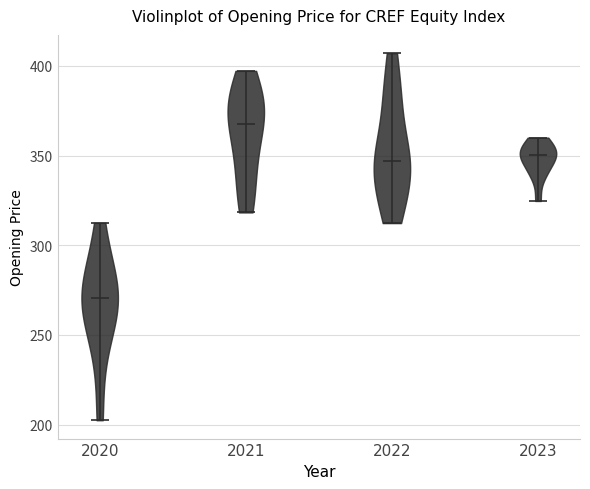

Which violin has the lowest median line?

2020